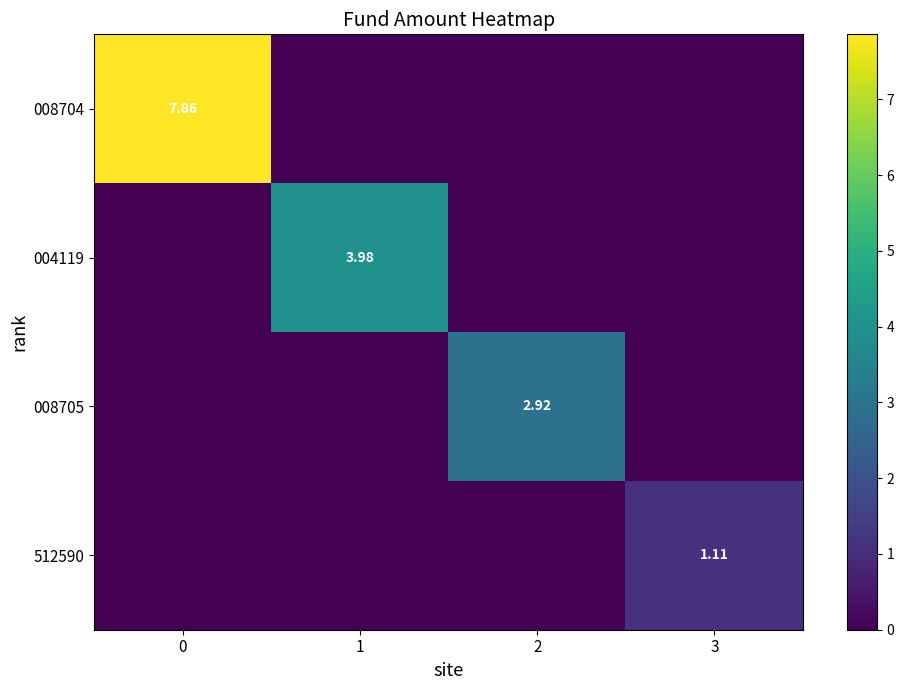

Between 0 and 1, which series saw the biggest shift?

008704